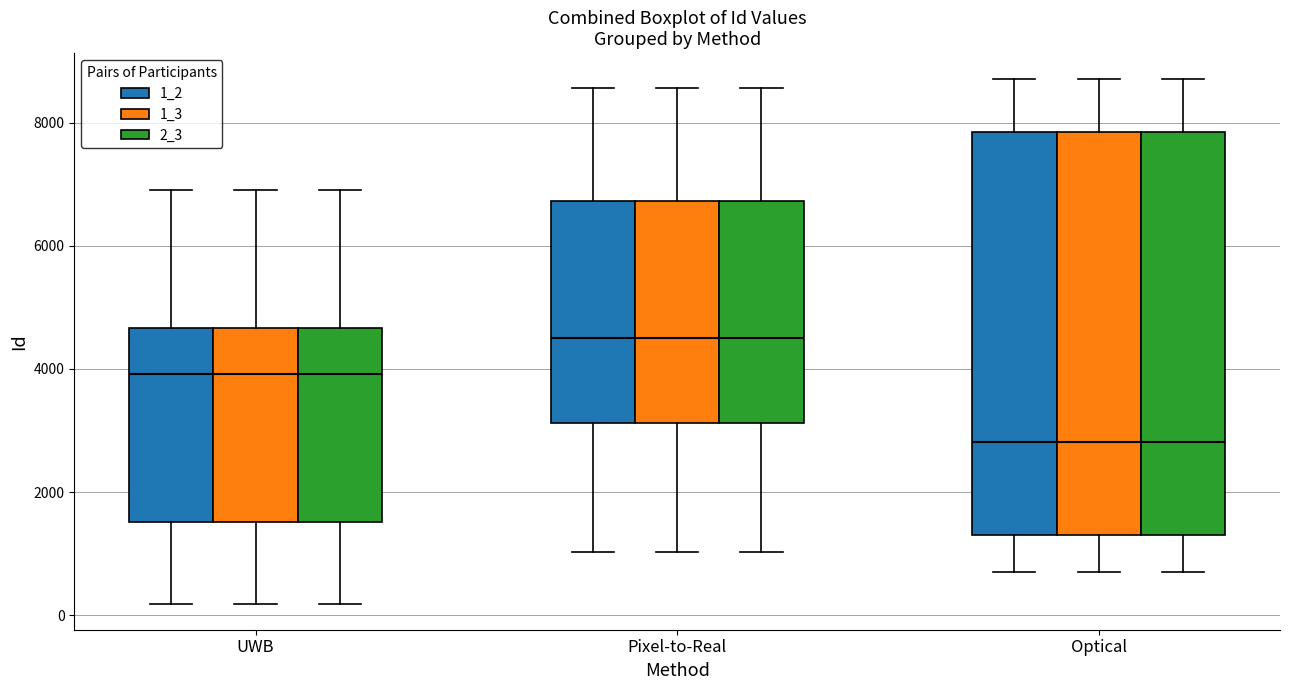

Reading left to right, transcribe this box plot: for each box, give where its median line is, the range the box spans, and where its two whiskers end, as read against the y-axis. The values are not printed on the chart, so give them approximately, as read against the axis.

UWB (1_2): median 4000, box 1600 to 4600, whiskers 200 to 6800
UWB (1_3): median 4000, box 1600 to 4600, whiskers 200 to 6800
UWB (2_3): median 4000, box 1600 to 4600, whiskers 200 to 6800
Pixel-to-Real (1_2): median 4400, box 3200 to 6800, whiskers 1000 to 8600
Pixel-to-Real (1_3): median 4400, box 3200 to 6800, whiskers 1000 to 8600
Pixel-to-Real (2_3): median 4400, box 3200 to 6800, whiskers 1000 to 8600
Optical (1_2): median 2800, box 1400 to 7800, whiskers 800 to 8800
Optical (1_3): median 2800, box 1400 to 7800, whiskers 800 to 8800
Optical (2_3): median 2800, box 1400 to 7800, whiskers 800 to 8800